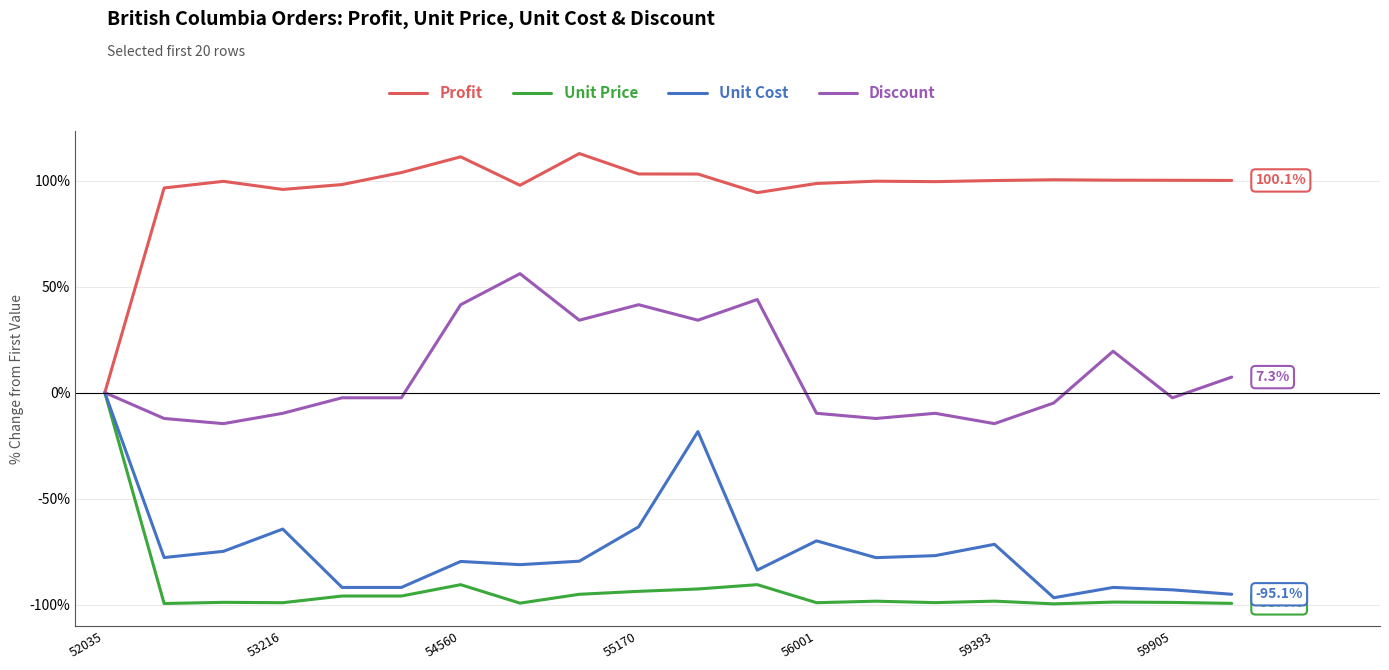

What is the difference between the maximum and minimum values in the Unit Price series?

99.6